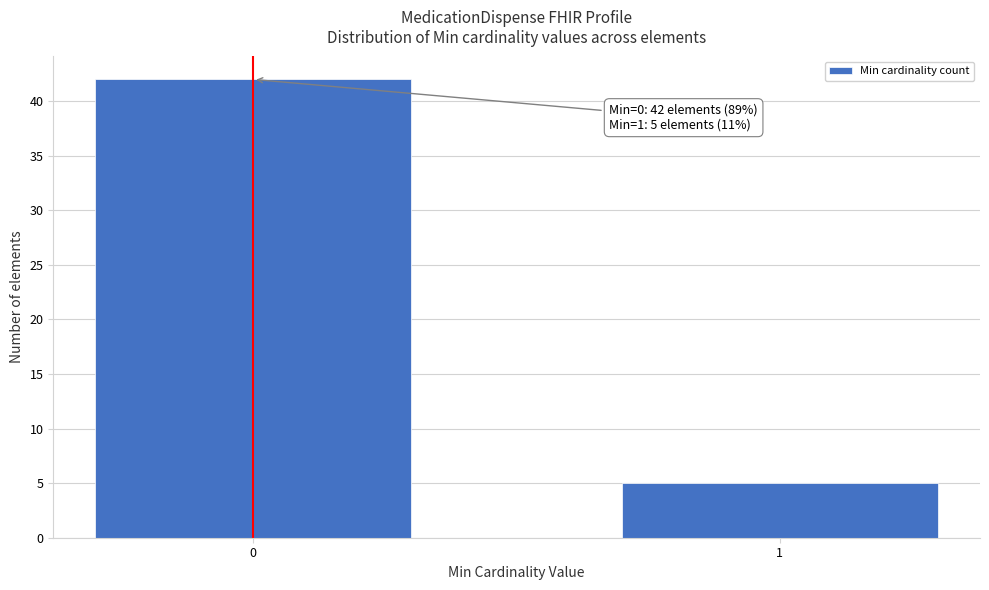

Reading right to left, list all the values displayed in this chart.

1=5	0=42